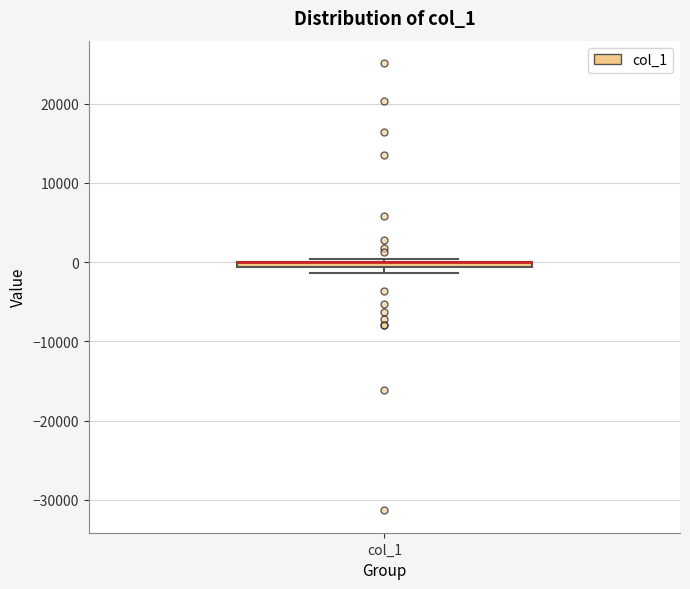

Where is the lower edge of the box for col_1 on the y-axis? The values are not printed on the chart, so give them approximately, as read against the axis.

-1000